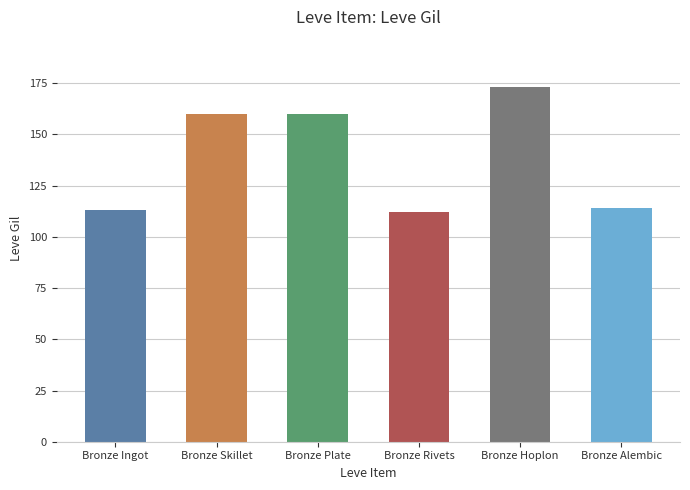

What is the greatest value displayed?

173